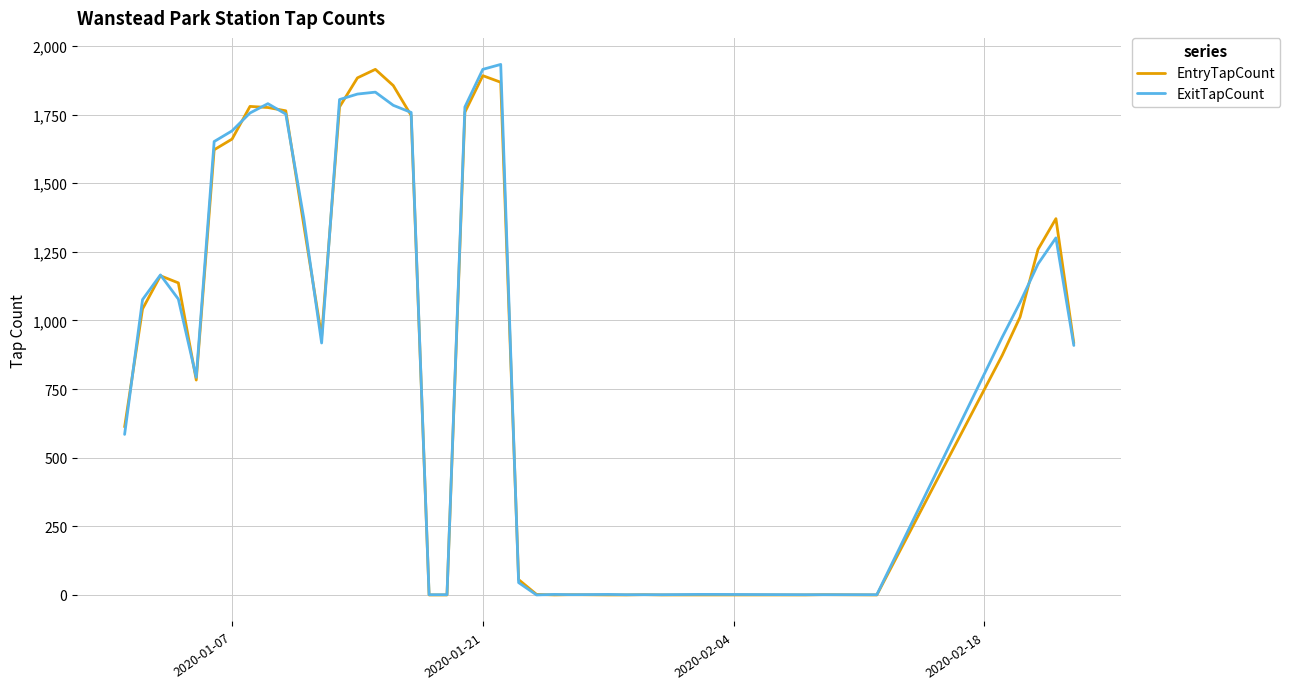

What is the greatest value displayed?

1933